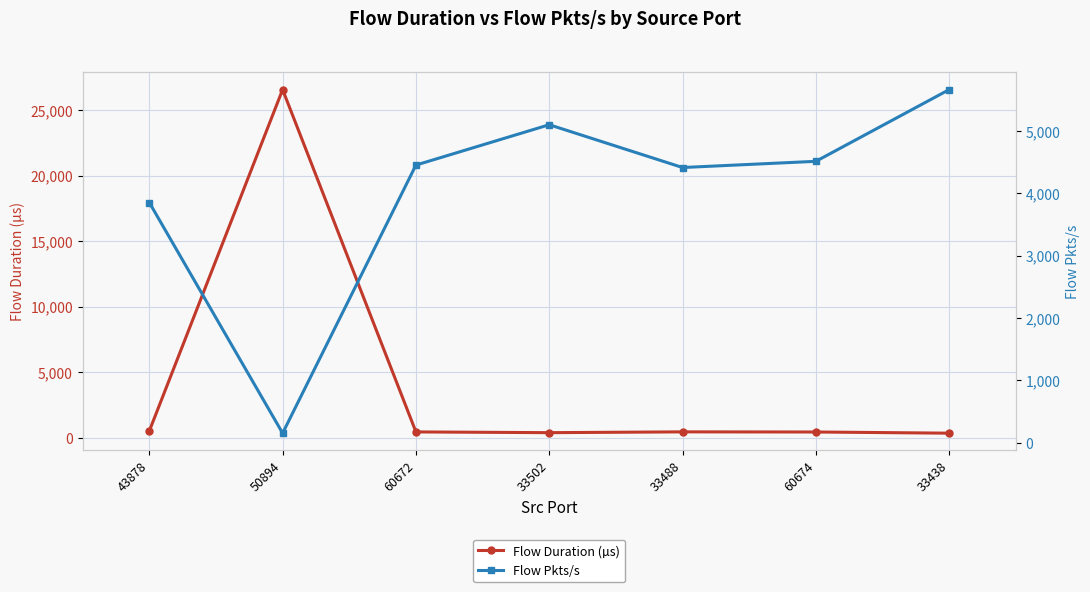

What value does the Flow Pkts/s series have at 60672?

4454.3